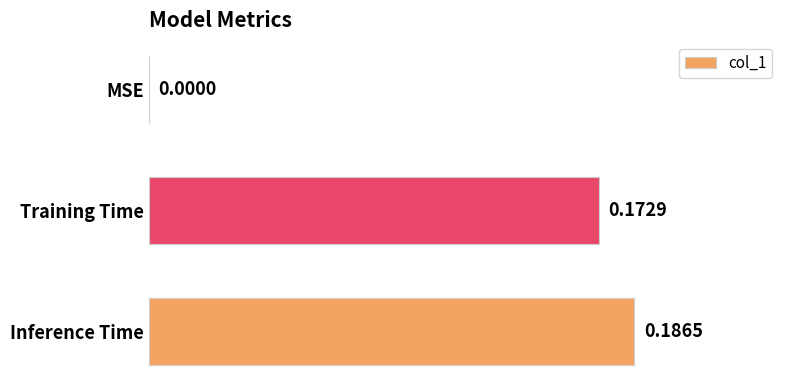

Between MSE and Training Time, which is larger?

Training Time